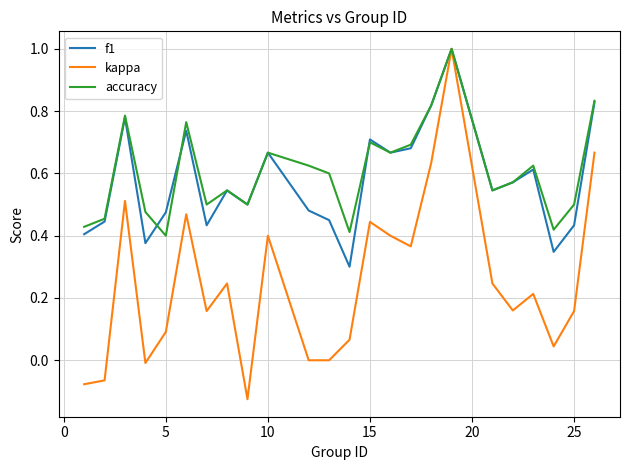

What is the maximum value for kappa?

1.0